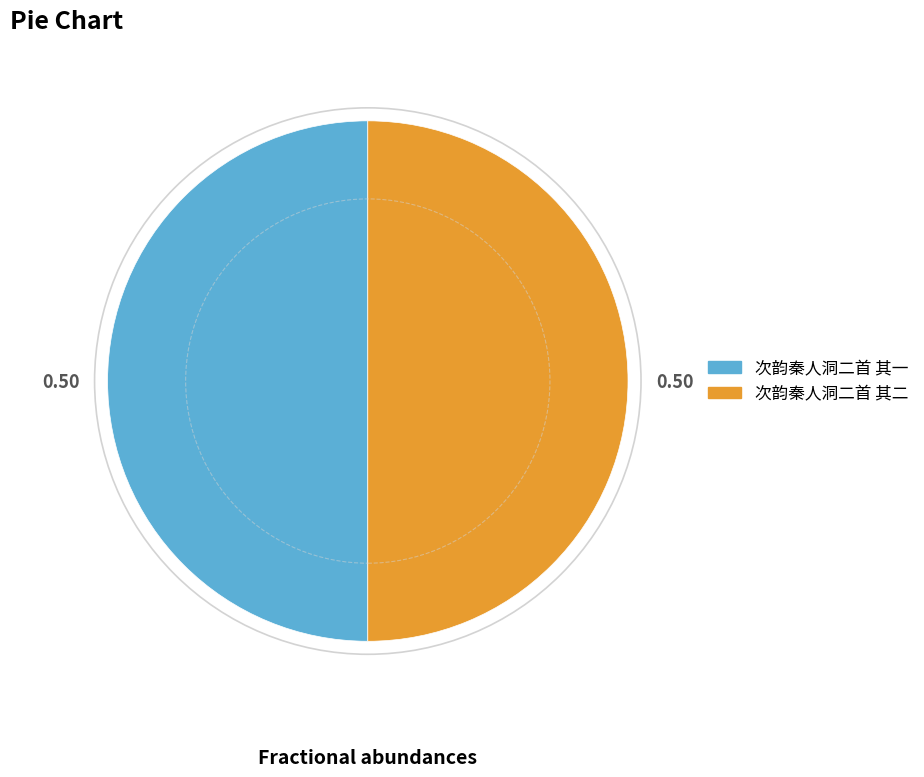

The 次韵秦人洞二首 其一 slice represents 50% of the pie. True or false?

True